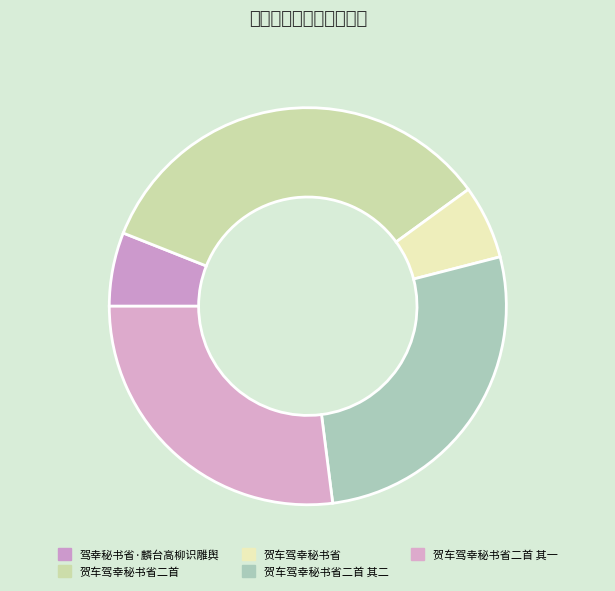

Count the number of slices in the pie.

5